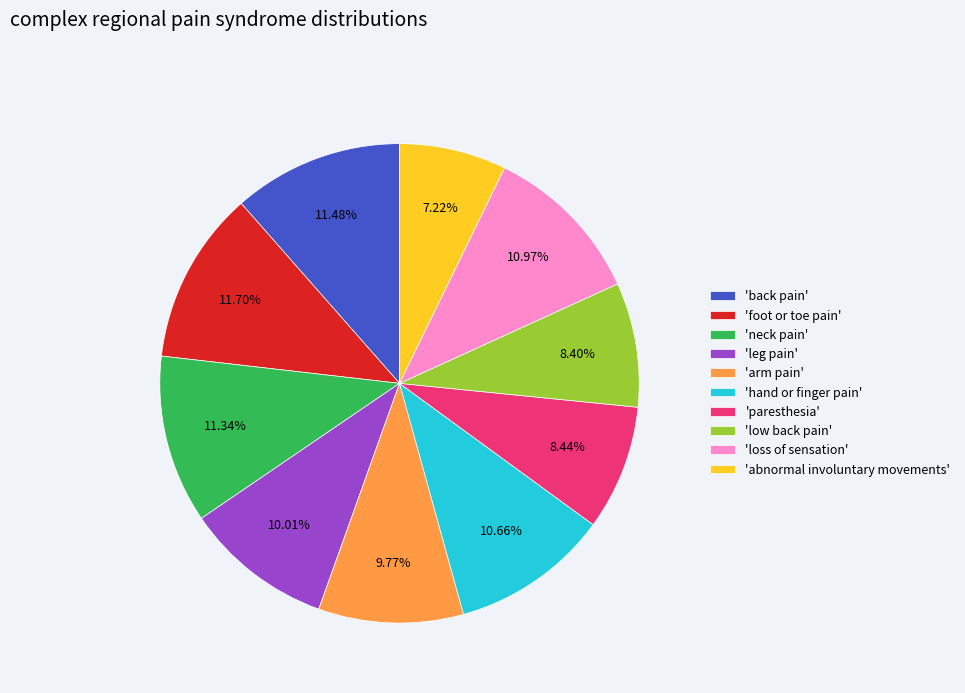

Which has a higher value, 'paresthesia' or 'hand or finger pain'?

'hand or finger pain'